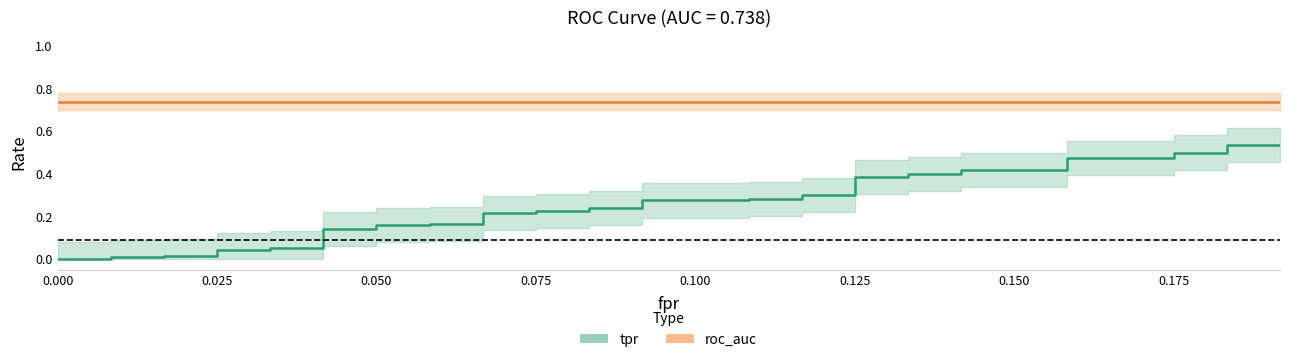

True or false: roc_auc and tpr intersect in this chart.

False